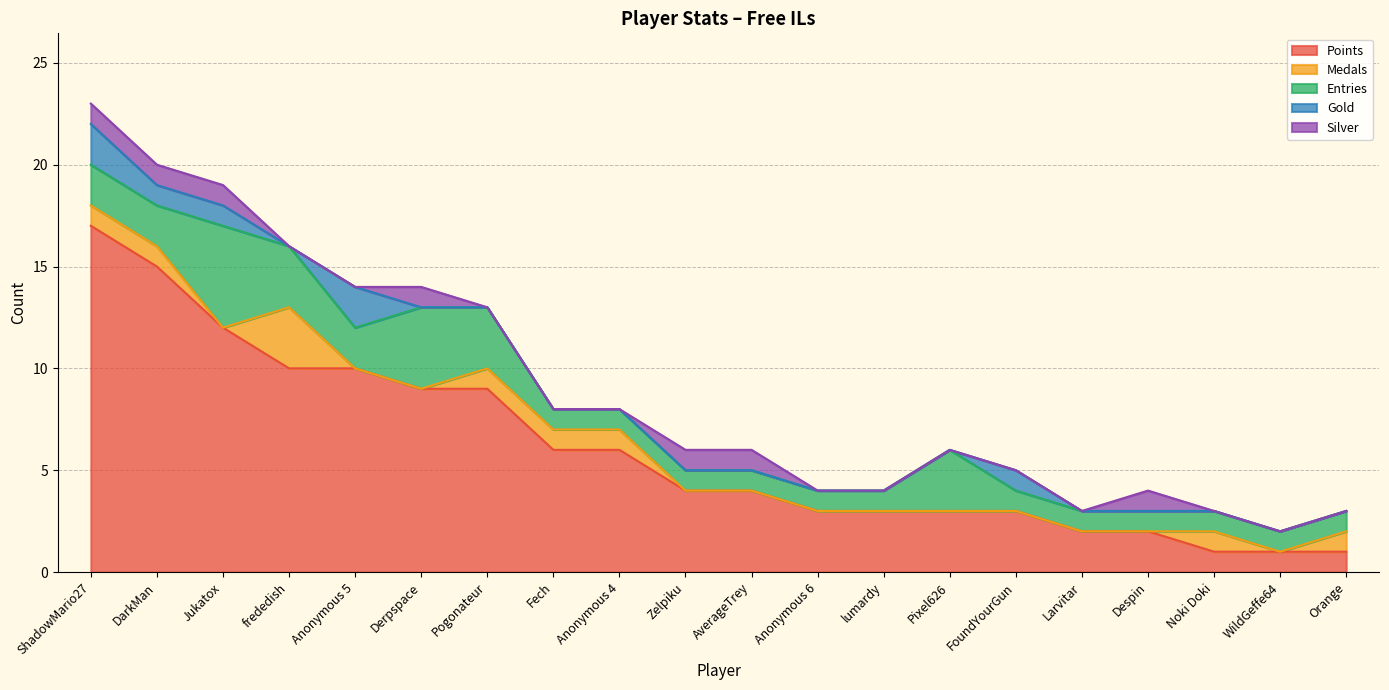

The value of Gold at Anonymous 4 is 1. True or false?

False